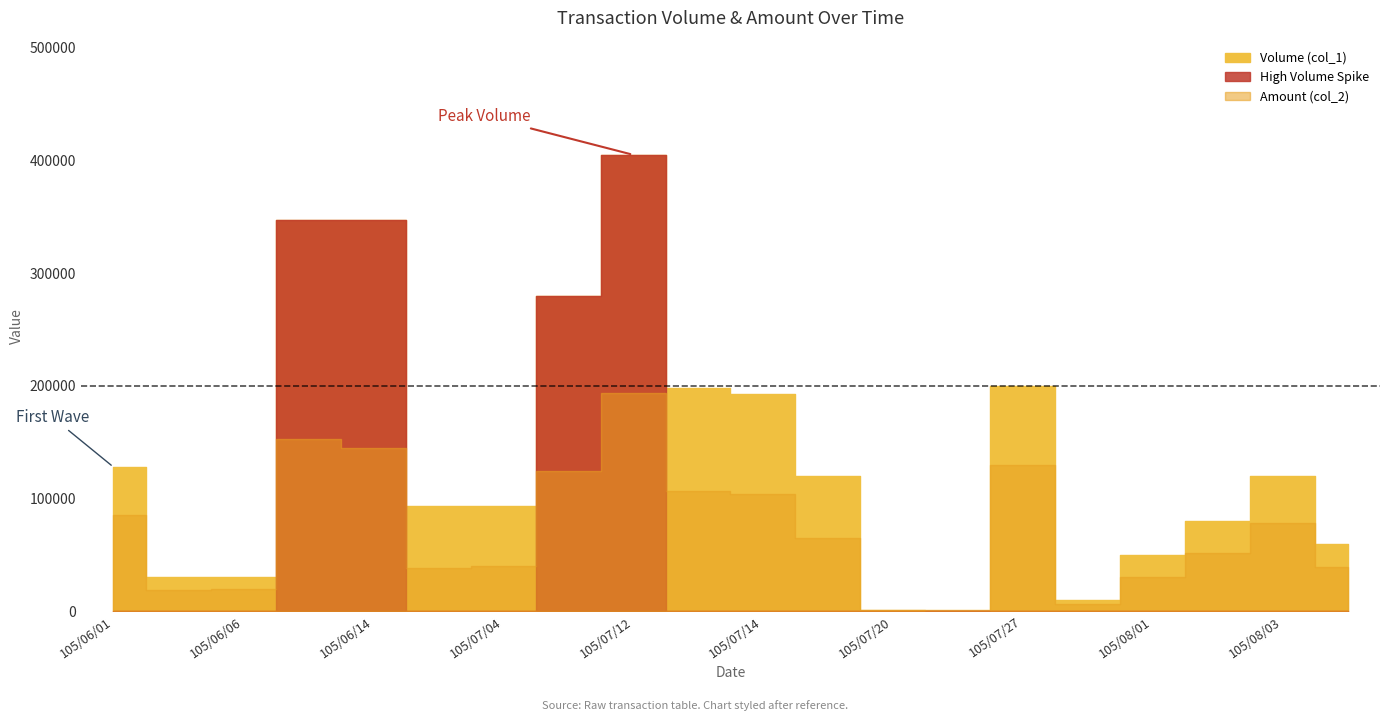

What is the value of the Volume (col_1) point at the 9th from the left?

405000